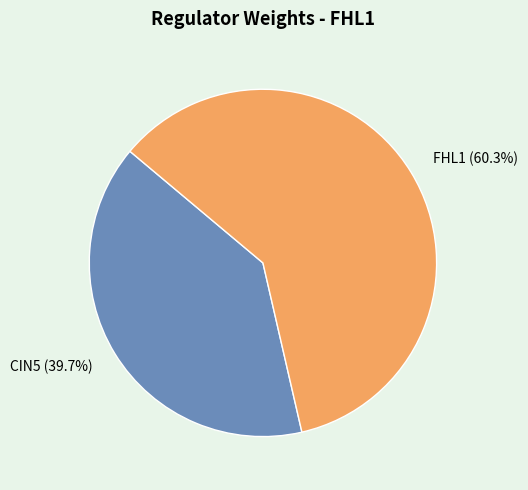

What is the majority slice?

FHL1